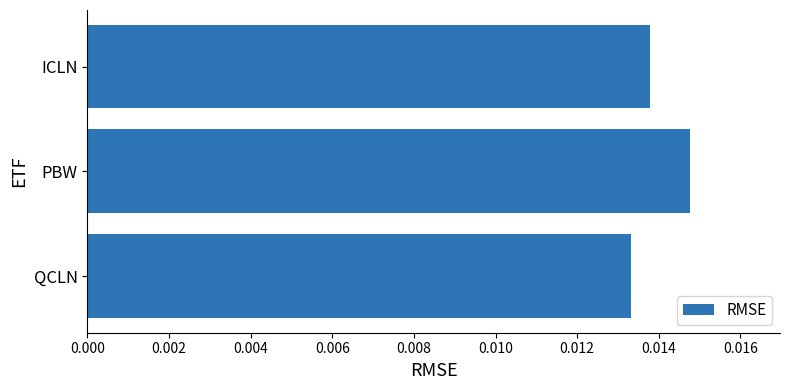

Which label corresponds to the largest value in the chart?

PBW